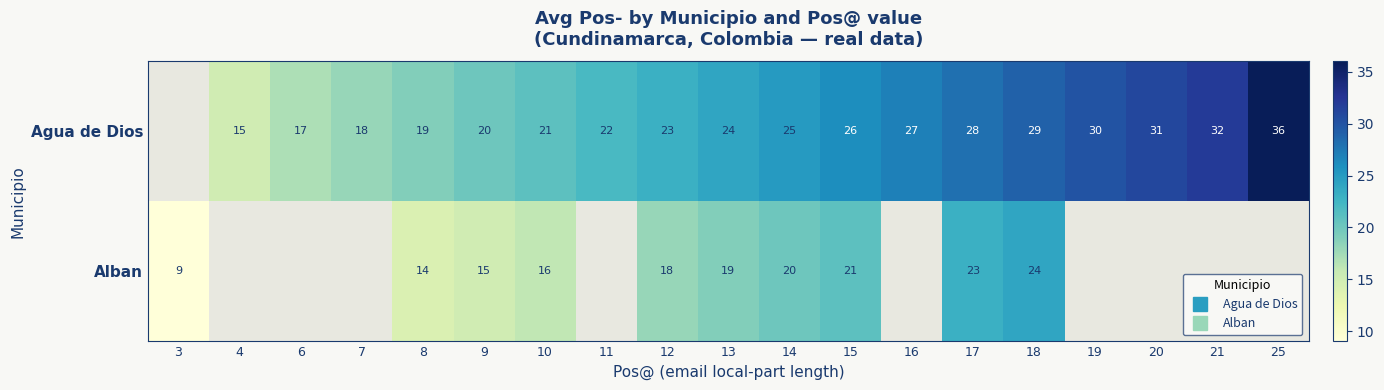

Between 10 and 15, which series saw the biggest shift?

Agua de Dios